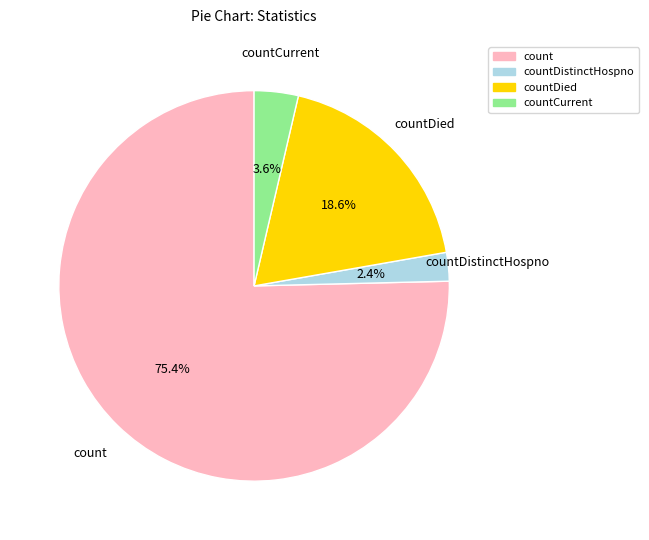

To the nearest percent, what portion does countCurrent represent?

4%